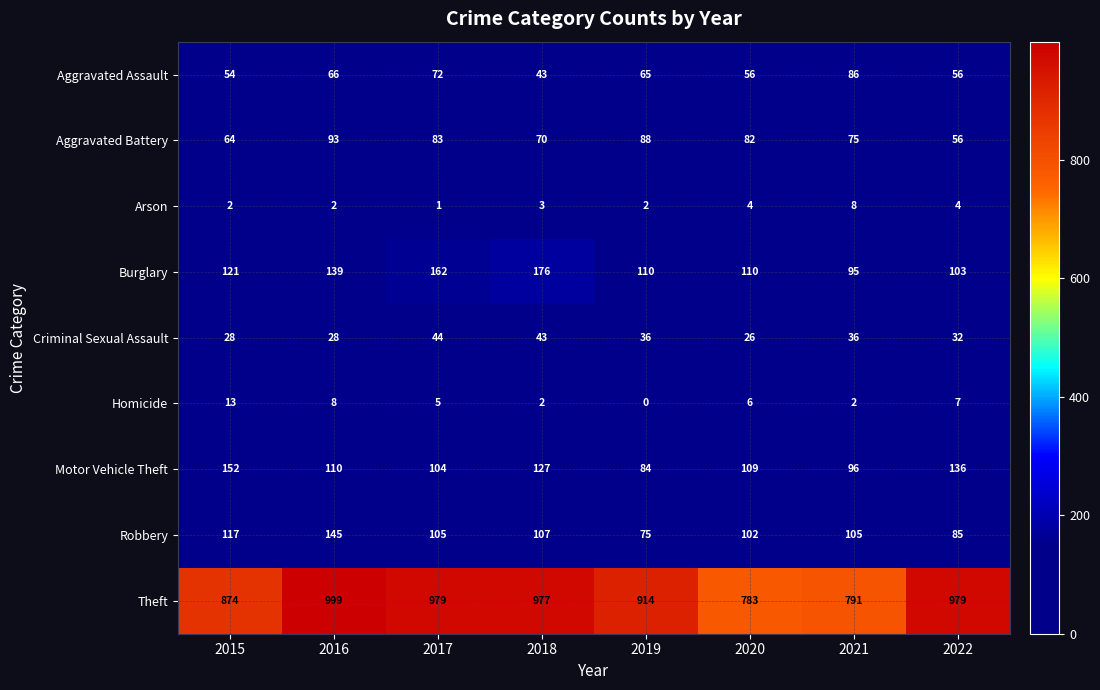

Which series changed the most between 2018 and 2021?

Theft